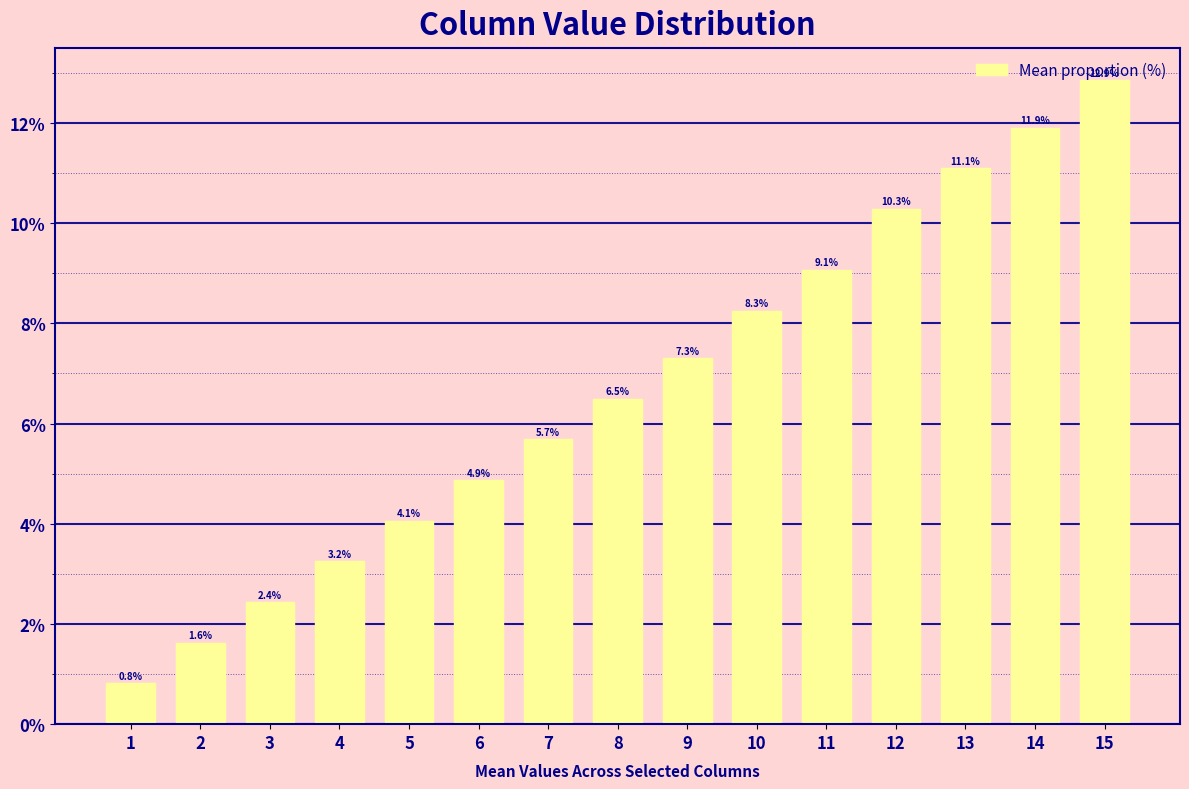

What is the maximum value shown in the chart?

12.9